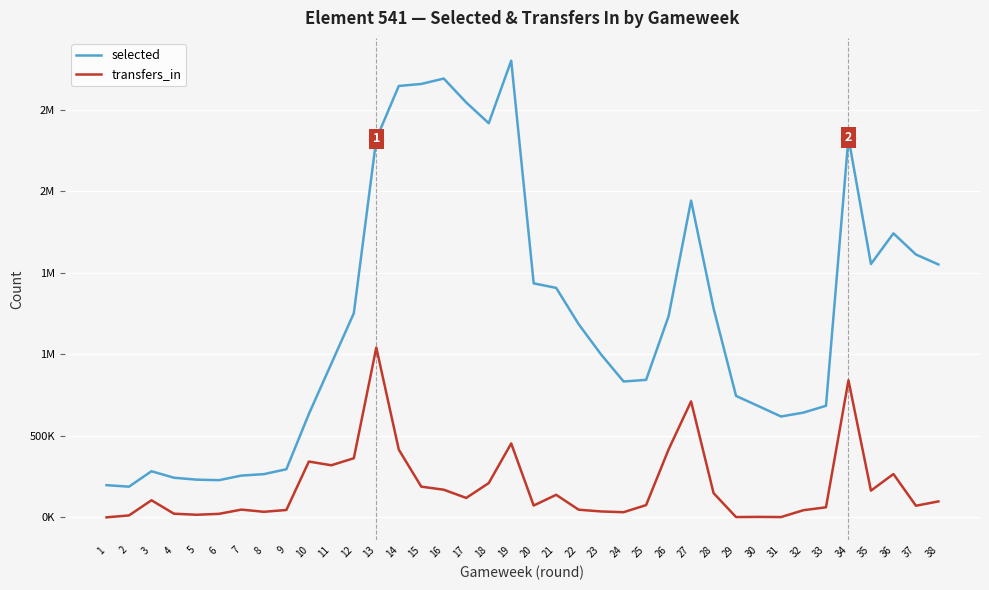

What are all the series names shown in the legend?

selected, transfers_in